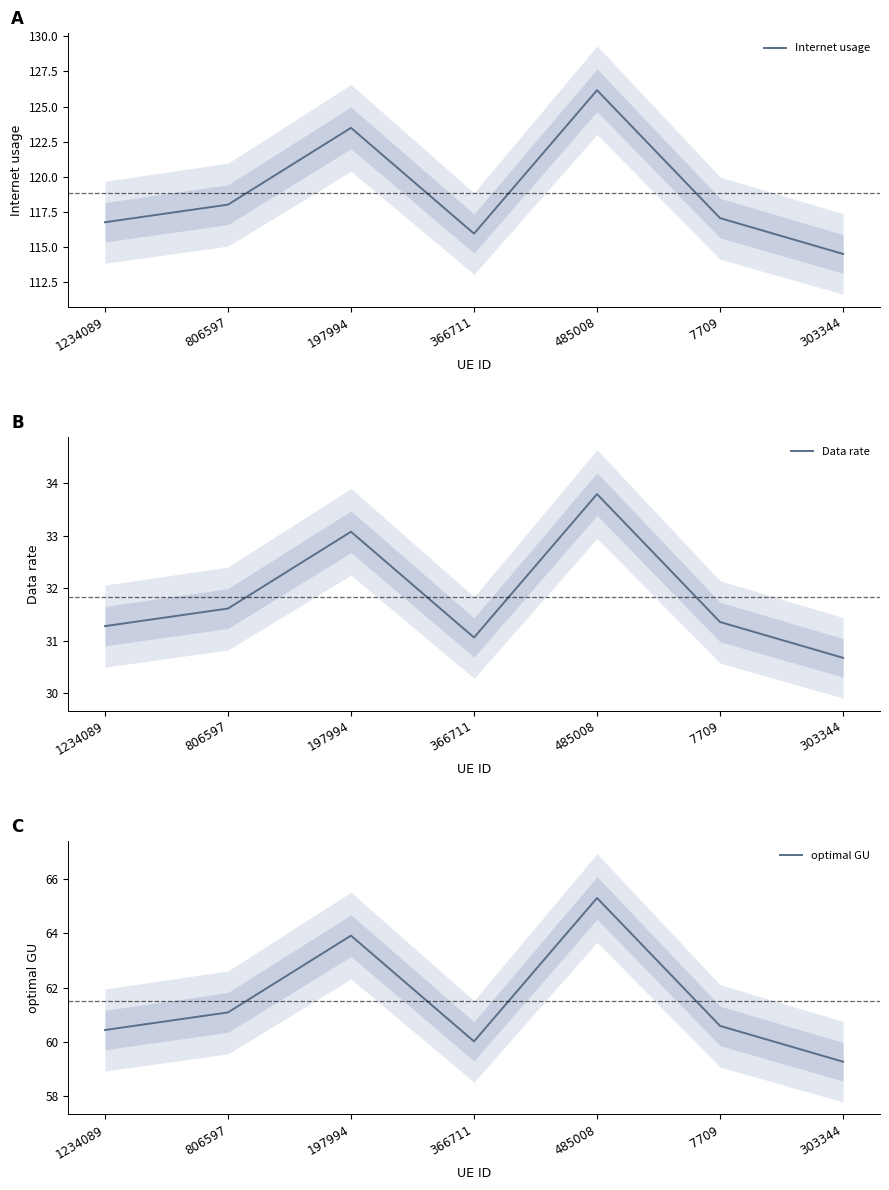

What is the maximum value shown in the chart?

126.2